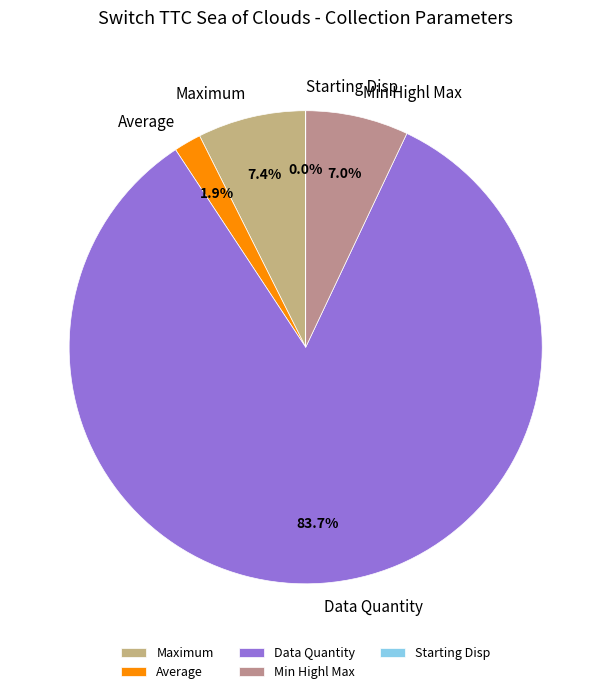

How much of the chart is everything except Average?

98.1%